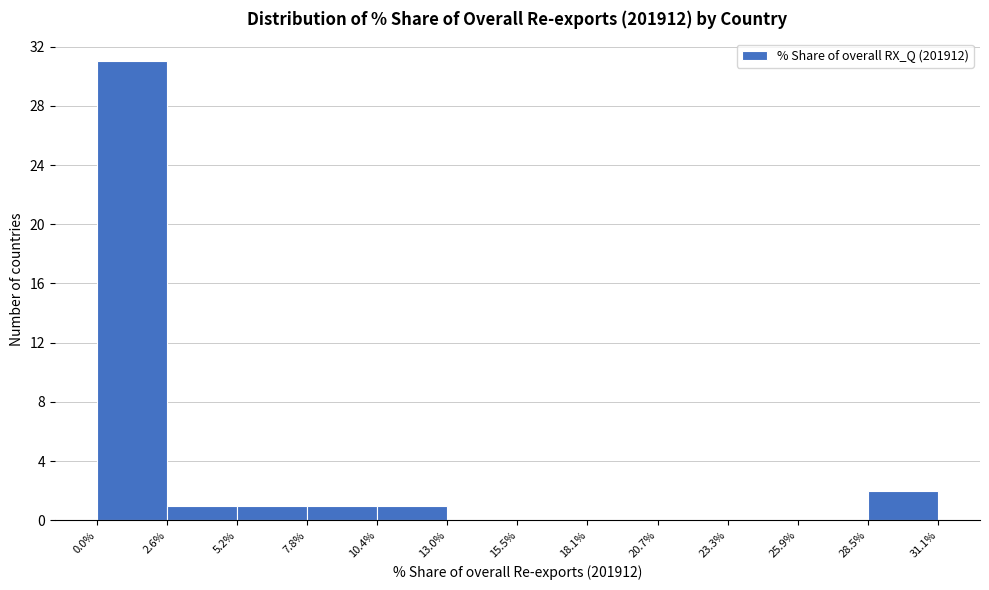

Reading left to right, list every bar in this chart as the range it spans on the x-axis followed by its height. The values are not printed on the chart, so give them approximately, as read against the axis.

0.0% to 2.6%: 31
2.6% to 5.2%: 1
5.2% to 7.8%: 1
7.8% to 10.4%: 1
10.4% to 13.0%: 1
13.0% to 15.5%: 0
15.5% to 18.1%: 0
18.1% to 20.7%: 0
20.7% to 23.3%: 0
23.3% to 25.9%: 0
25.9% to 28.5%: 0
28.5% to 31.1%: 2